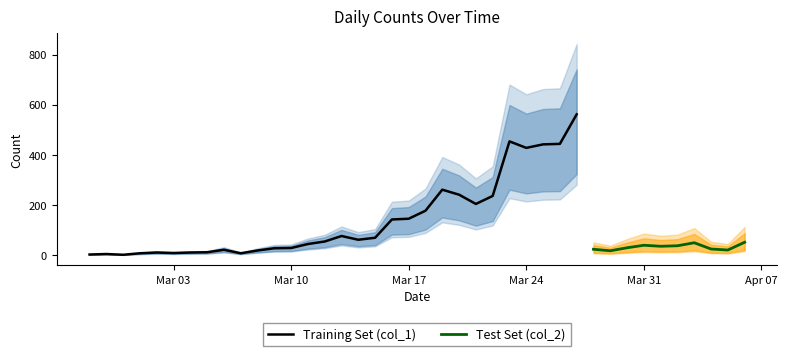

True or false: col_1 and col_2 intersect in this chart.

False